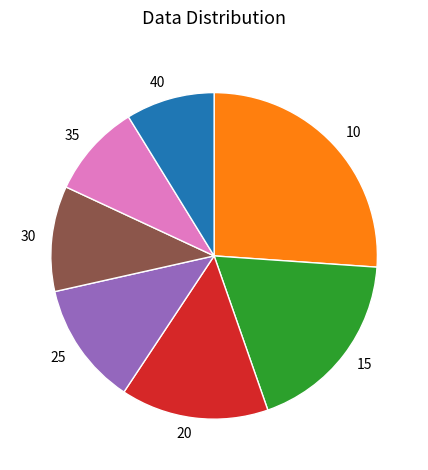

Is the sum of 40 and 35 greater than half?

No